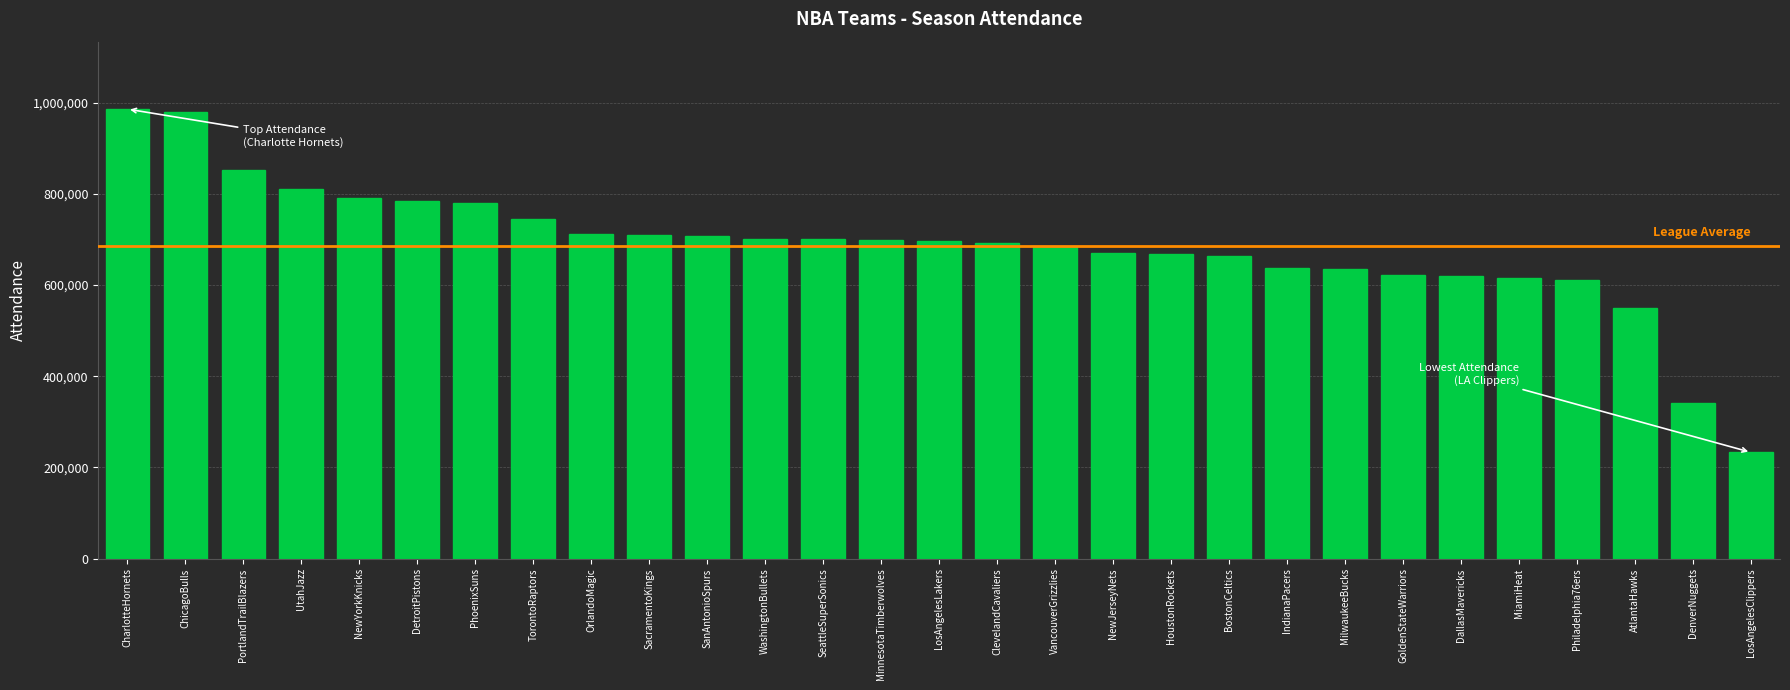

What is the value of the 11th bar from the left?

706641